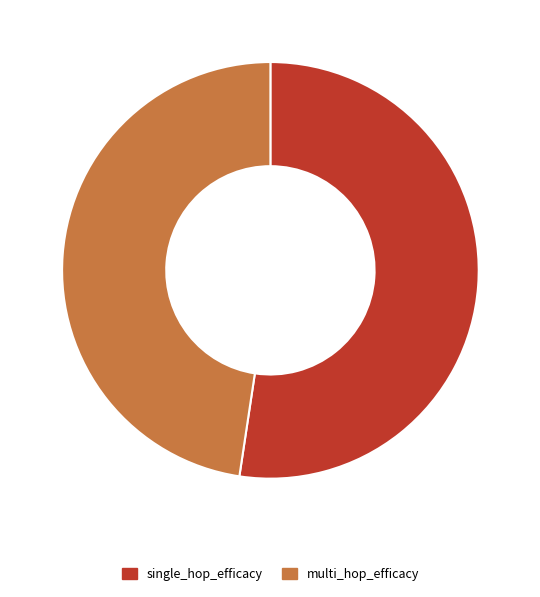

Do single_hop_efficacy and multi_hop_efficacy together represent more than half of the pie?

Yes